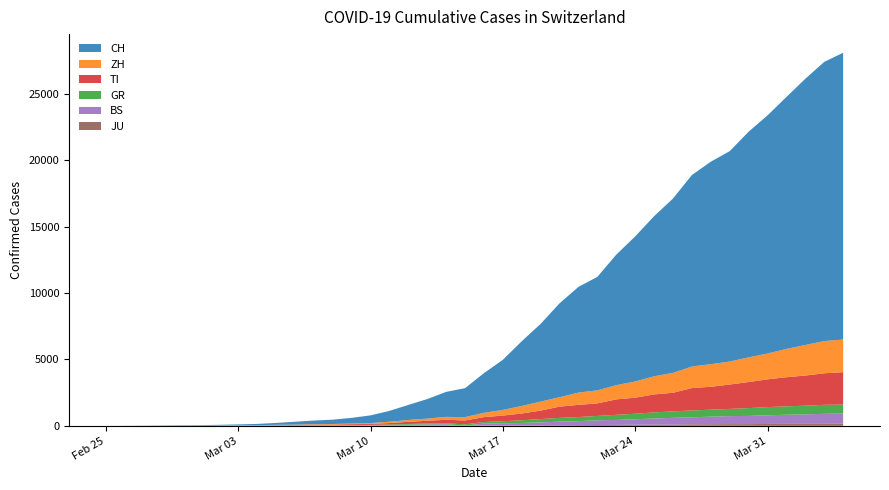

Reading left to right, transcribe all the data shown in this chart.

CH: 2020-02-25=0	2020-02-26=4	2020-02-27=8	2020-02-28=20	2020-02-29=30	2020-03-01=36	2020-03-02=50	2020-03-03=70	2020-03-04=97	2020-03-05=141	2020-03-06=216	2020-03-07=278	2020-03-08=325	2020-03-09=426	2020-03-10=577	2020-03-11=817	2020-03-12=1132	2020-03-13=1472	2020-03-14=1883	2020-03-15=2183	2020-03-16=2989	2020-03-17=3774	2020-03-18=4879	2020-03-19=5861	2020-03-20=7075	2020-03-21=7967	2020-03-22=8551	2020-03-23=9835	2020-03-24=10930	2020-03-25=12061	2020-03-26=13138	2020-03-27=14426	2020-03-28=15259	2020-03-29=15851	2020-03-30=17005	2020-03-31=17942	2020-04-01=18979	2020-04-02=20062	2020-04-03=21035	2020-04-04=21605
ZH: 2020-02-25=0	2020-02-26=0	2020-02-27=2	2020-02-28=2	2020-02-29=6	2020-03-01=7	2020-03-02=10	2020-03-03=13	2020-03-04=15	2020-03-05=23	2020-03-06=29	2020-03-07=34	2020-03-08=40	2020-03-09=49	2020-03-10=62	2020-03-11=101	2020-03-12=140	2020-03-13=163	2020-03-14=218	2020-03-15=250	2020-03-16=326	2020-03-17=429	2020-03-18=568	2020-03-19=679	2020-03-20=711	2020-03-21=925	2020-03-22=984	2020-03-23=1073	2020-03-24=1221	2020-03-25=1368	2020-03-26=1500	2020-03-27=1627	2020-03-28=1701	2020-03-29=1733	2020-03-30=1859	2020-03-31=1947	2020-04-01=2136	2020-04-02=2300	2020-04-03=2428	2020-04-04=2461
GR: 2020-02-25=0	2020-02-26=2	2020-02-27=2	2020-02-28=6	2020-02-29=6	2020-03-01=6	2020-03-02=9	2020-03-03=10	2020-03-04=13	2020-03-05=15	2020-03-06=16	2020-03-07=18	2020-03-08=19	2020-03-09=28	2020-03-10=32	2020-03-11=44	2020-03-12=53	2020-03-13=65	2020-03-14=73	2020-03-15=93	2020-03-16=118	2020-03-17=152	2020-03-18=204	2020-03-19=252	2020-03-20=283	2020-03-21=311	2020-03-22=327	2020-03-23=386	2020-03-24=419	2020-03-25=458	2020-03-26=487	2020-03-27=513	2020-03-28=527	2020-03-29=542	2020-03-30=591	2020-03-31=617	2020-04-01=635	2020-04-02=655	2020-04-03=678	2020-04-04=680
TI: 2020-02-25=0	2020-02-26=1	2020-02-27=1	2020-02-28=1	2020-02-29=2	2020-03-01=2	2020-03-02=4	2020-03-03=8	2020-03-04=13	2020-03-05=25	2020-03-06=28	2020-03-07=41	2020-03-08=49	2020-03-09=61	2020-03-10=75	2020-03-11=108	2020-03-12=163	2020-03-13=206	2020-03-14=265	2020-03-15=293	2020-03-16=368	2020-03-17=426	2020-03-18=511	2020-03-19=638	2020-03-20=849	2020-03-21=916	2020-03-22=945	2020-03-23=1162	2020-03-24=1209	2020-03-25=1354	2020-03-26=1401	2020-03-27=1688	2020-03-28=1727	2020-03-29=1837	2020-03-30=1962	2020-03-31=2091	2020-04-01=2195	2020-04-02=2271	2020-04-03=2377	2020-04-04=2442
BS: 2020-02-25=0	2020-02-26=0	2020-02-27=1	2020-02-28=1	2020-02-29=1	2020-03-01=1	2020-03-02=1	2020-03-03=3	2020-03-04=3	2020-03-05=8	2020-03-06=15	2020-03-07=21	2020-03-08=24	2020-03-09=28	2020-03-10=33	2020-03-11=49	2020-03-12=73	2020-03-13=92	2020-03-14=100	2020-03-15=0	2020-03-16=143	2020-03-17=164	2020-03-18=181	2020-03-19=220	2020-03-20=270	2020-03-21=297	2020-03-22=356	2020-03-23=374	2020-03-24=410	2020-03-25=462	2020-03-26=501	2020-03-27=530	2020-03-28=569	2020-03-29=605	2020-03-30=617	2020-03-31=653	2020-04-01=687	2020-04-02=714	2020-04-03=754	2020-04-04=767
JU: 2020-02-25=0	2020-02-26=0	2020-02-27=1	2020-02-28=1	2020-02-29=1	2020-03-01=1	2020-03-02=1	2020-03-03=2	2020-03-04=2	2020-03-05=4	2020-03-06=4	2020-03-07=5	2020-03-08=5	2020-03-09=7	2020-03-10=7	2020-03-11=7	2020-03-12=12	2020-03-13=17	2020-03-14=18	2020-03-15=19	2020-03-16=25	2020-03-17=29	2020-03-18=32	2020-03-19=36	2020-03-20=44	2020-03-21=54	2020-03-22=61	2020-03-23=69	2020-03-24=82	2020-03-25=92	2020-03-26=100	2020-03-27=114	2020-03-28=119	2020-03-29=127	2020-03-30=128	2020-03-31=140	2020-04-01=145	2020-04-02=149	2020-04-03=149	2020-04-04=154